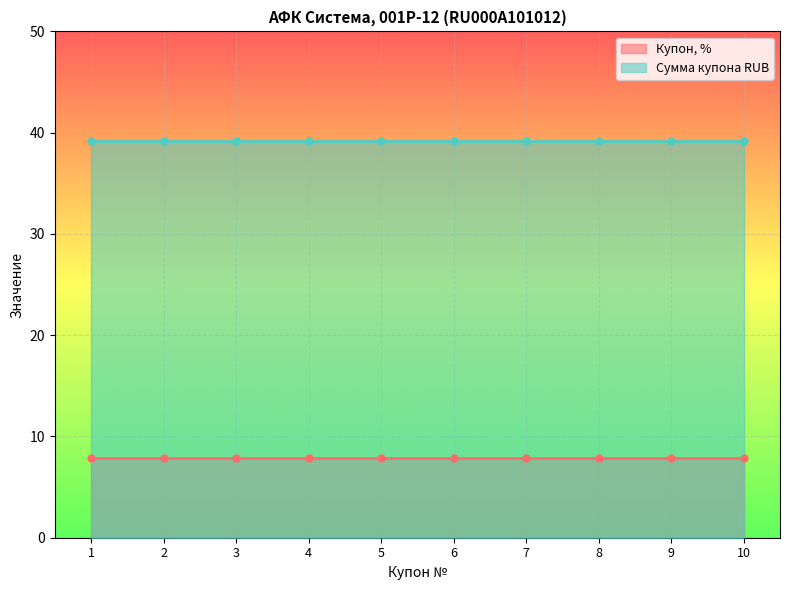

Is it true that Сумма купона RUB equals 12.3 at 7?

False